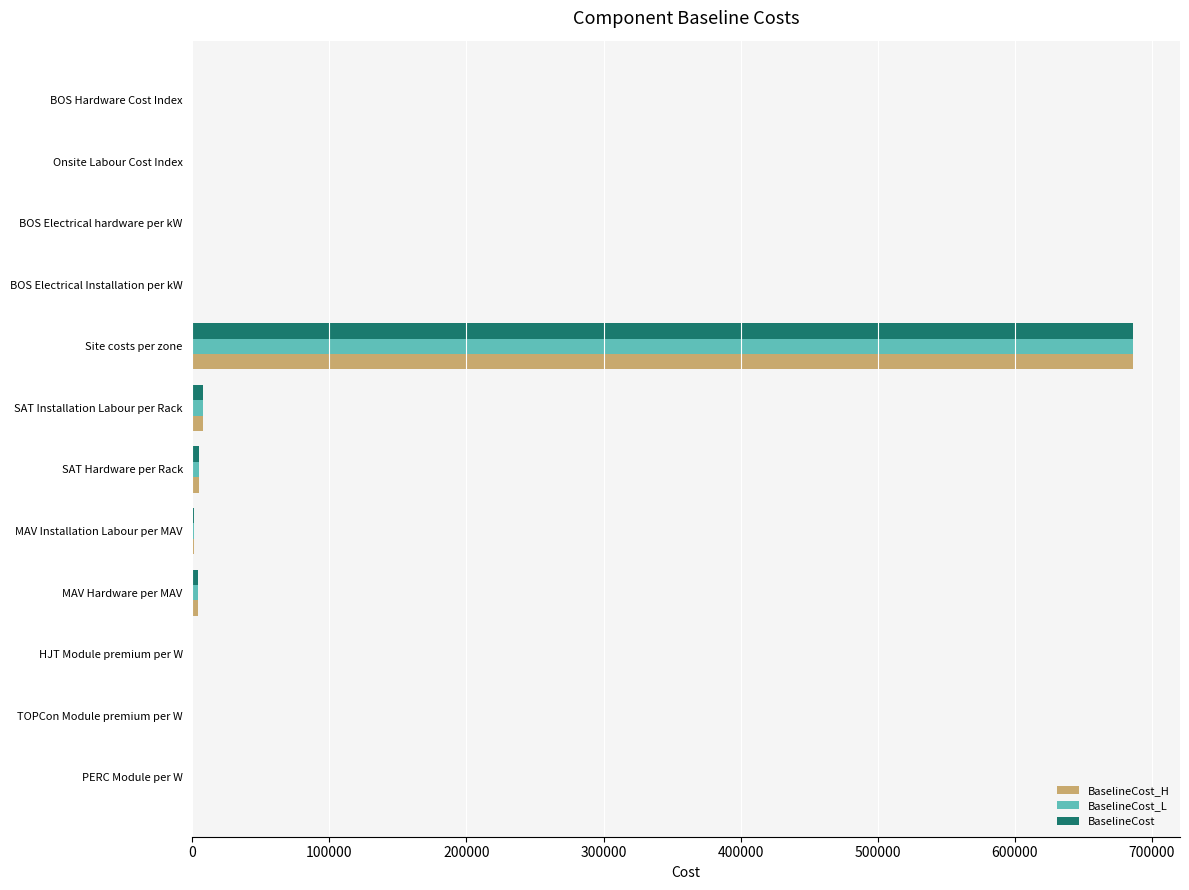

At which category does the chart reach its peak across all series?

Site costs per zone